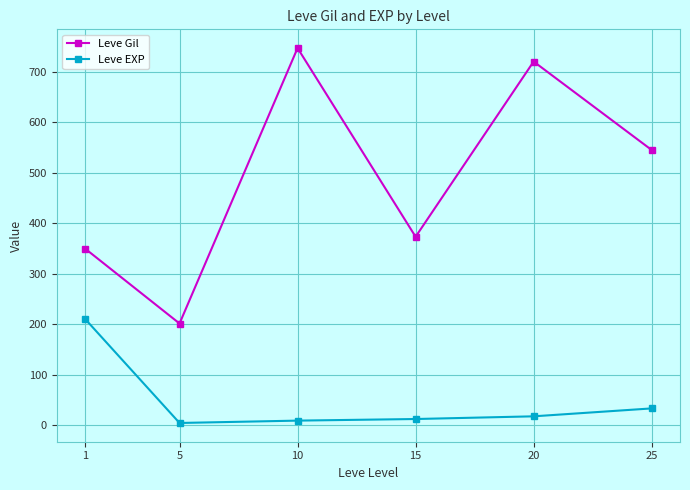

Where does the Leve EXP series first go above 18?

1